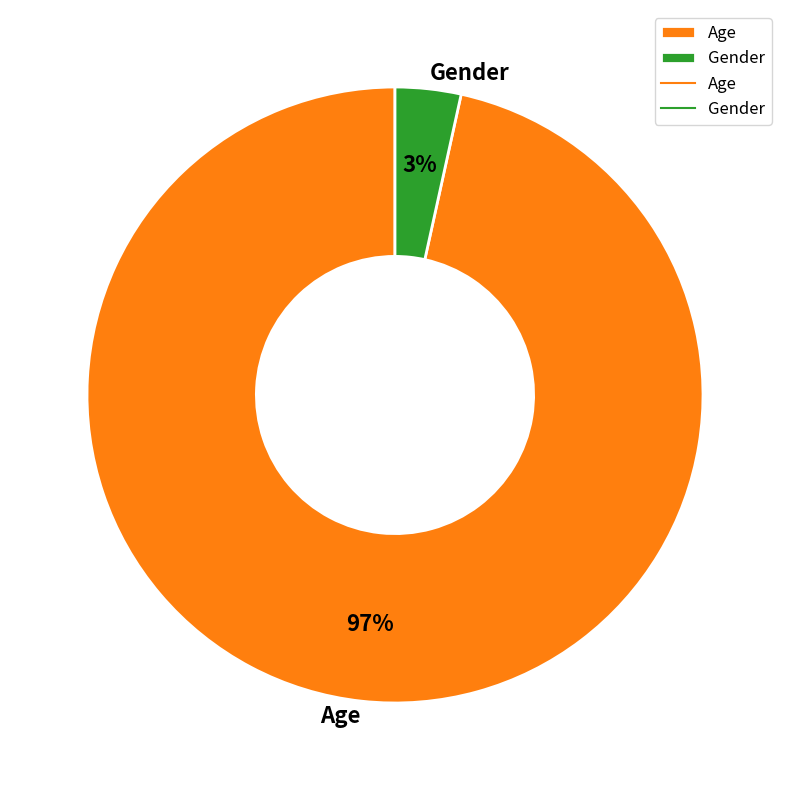

To the nearest percent, what percentage of the pie is Age?

97%